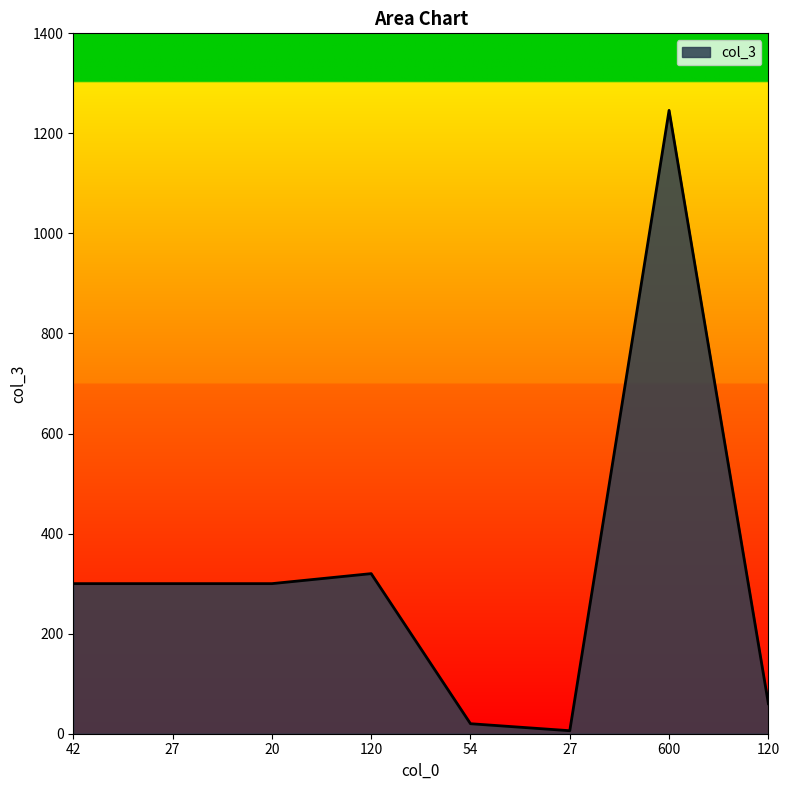

Does the chart have visible grid lines?

No